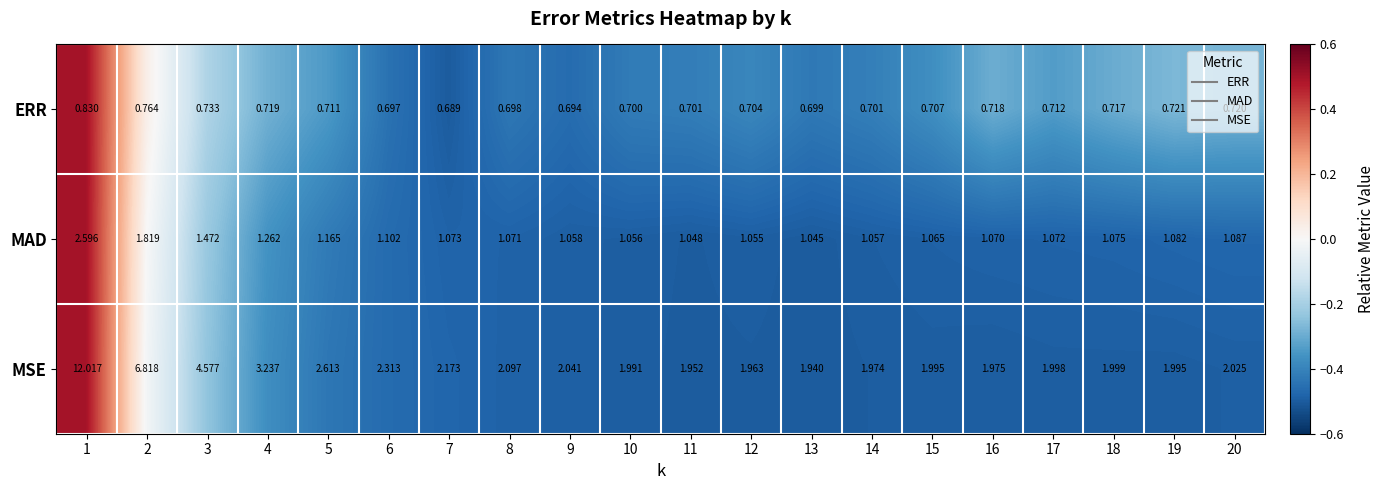

Which series has the largest total across all categories?

MSE